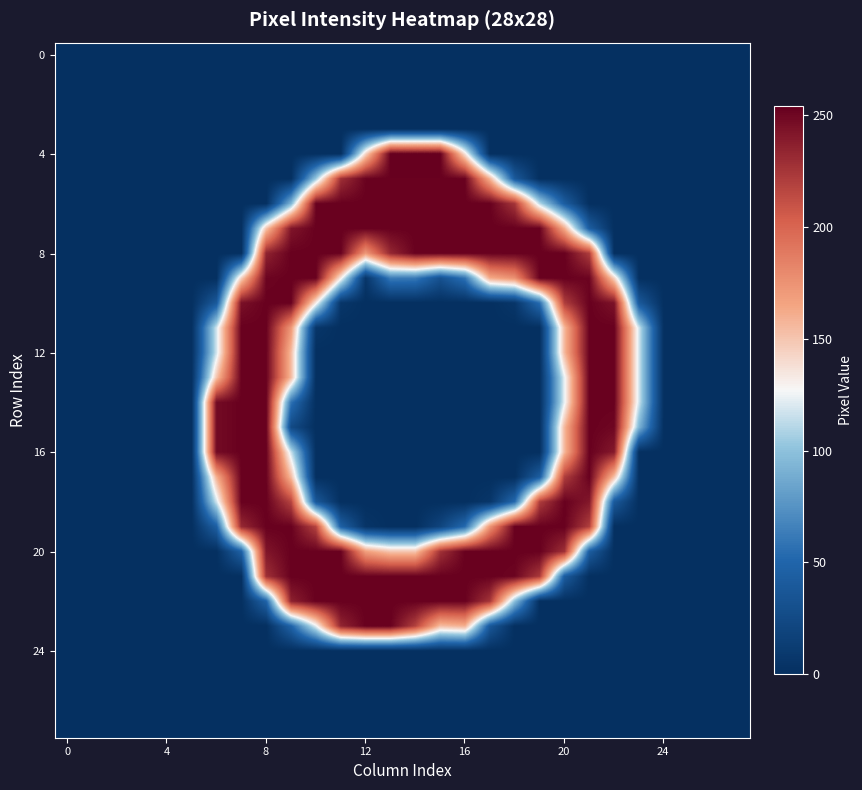

Which label corresponds to the largest value in the chart?

13